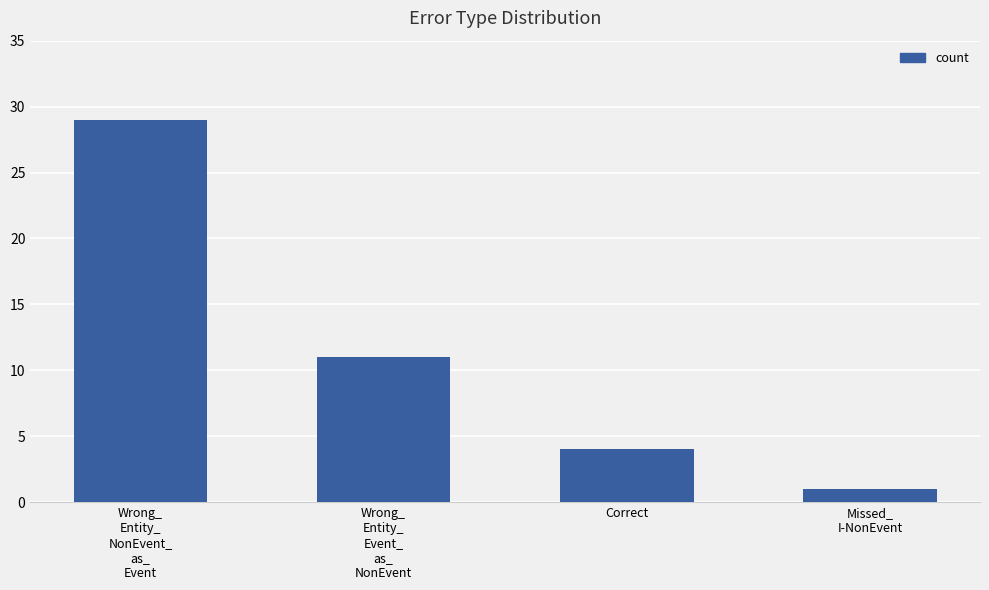

Rank the categories by value from highest to lowest.

Wrong_
Entity_
NonEvent_
as_
Event, Wrong_
Entity_
Event_
as_
NonEvent, Correct, Missed_
I-NonEvent